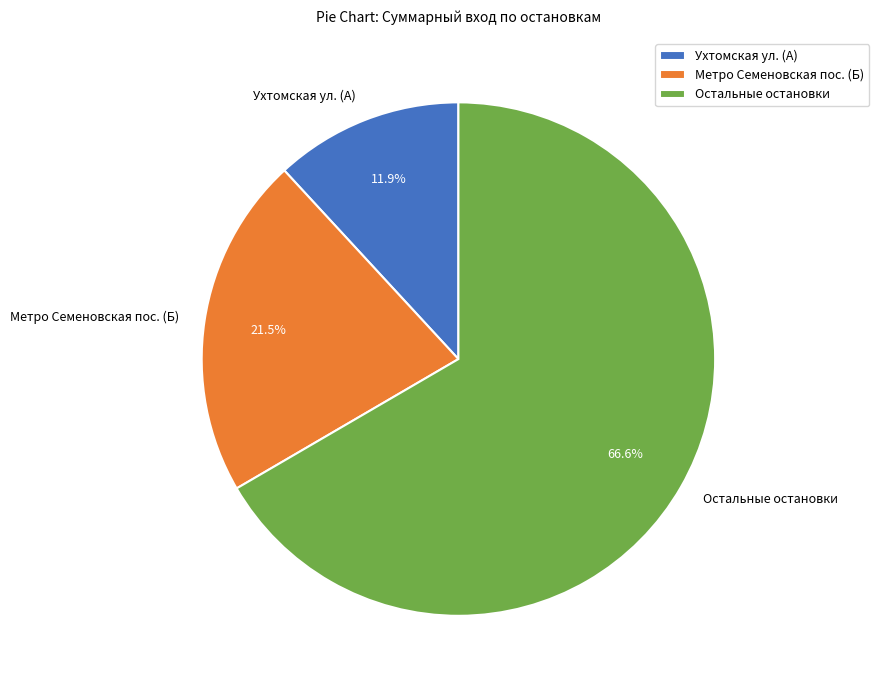

Is the sum of Метро Семеновская пос. (Б) and Ухтомская ул. (А) greater than half?

No